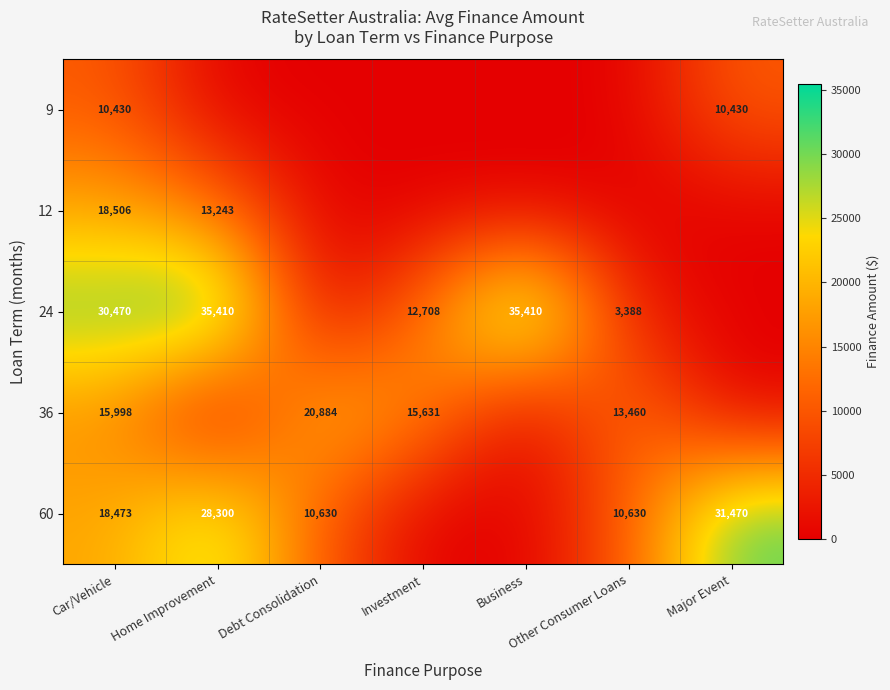

What is the spread (max minus min) of values at Car/Vehicle?

20040